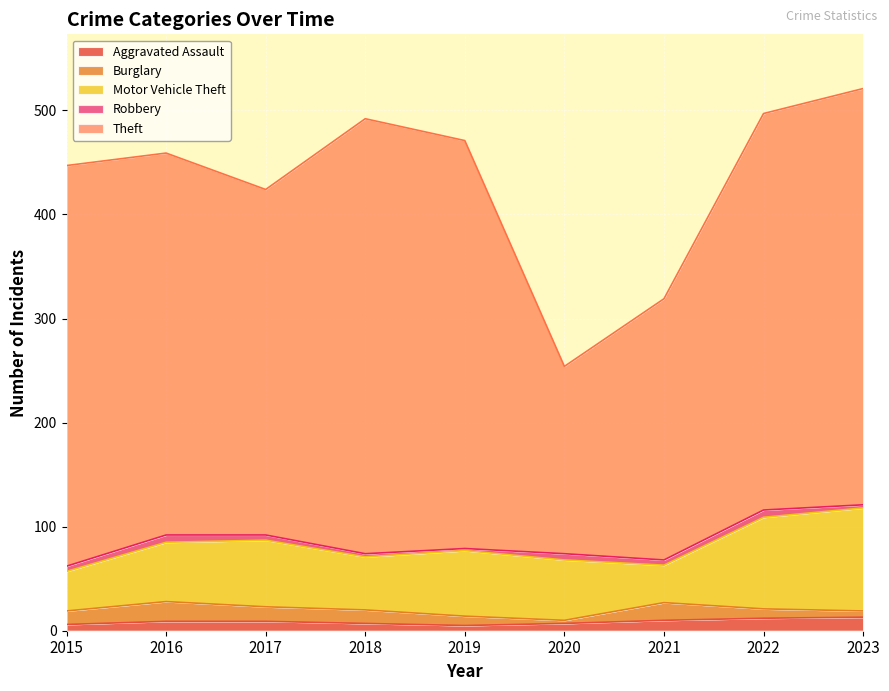

What is the difference between the Aggravated Assault values at 2019 and 2020?

2